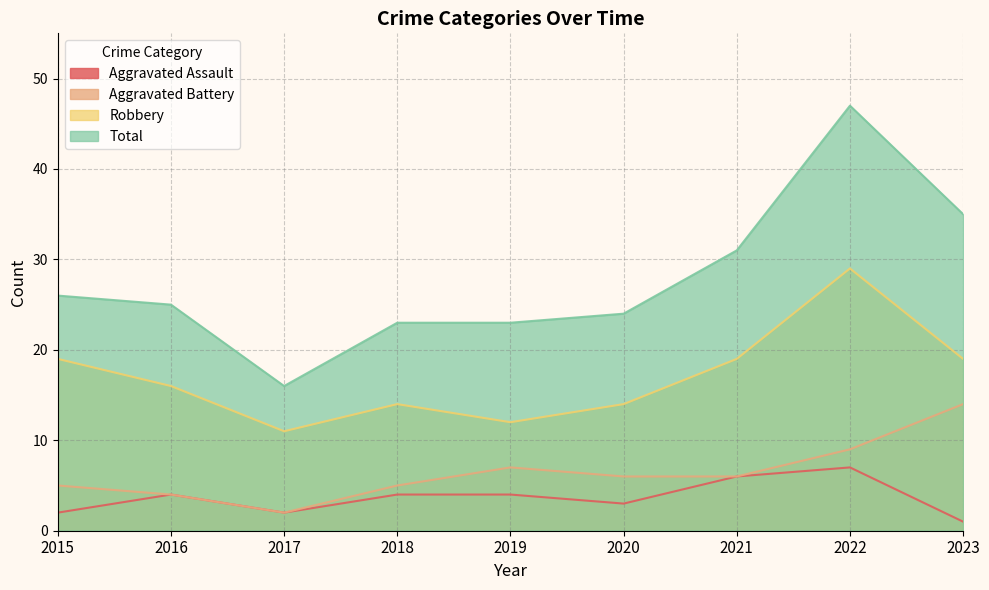

Which category has the lowest value in the Aggravated Assault series?

2023